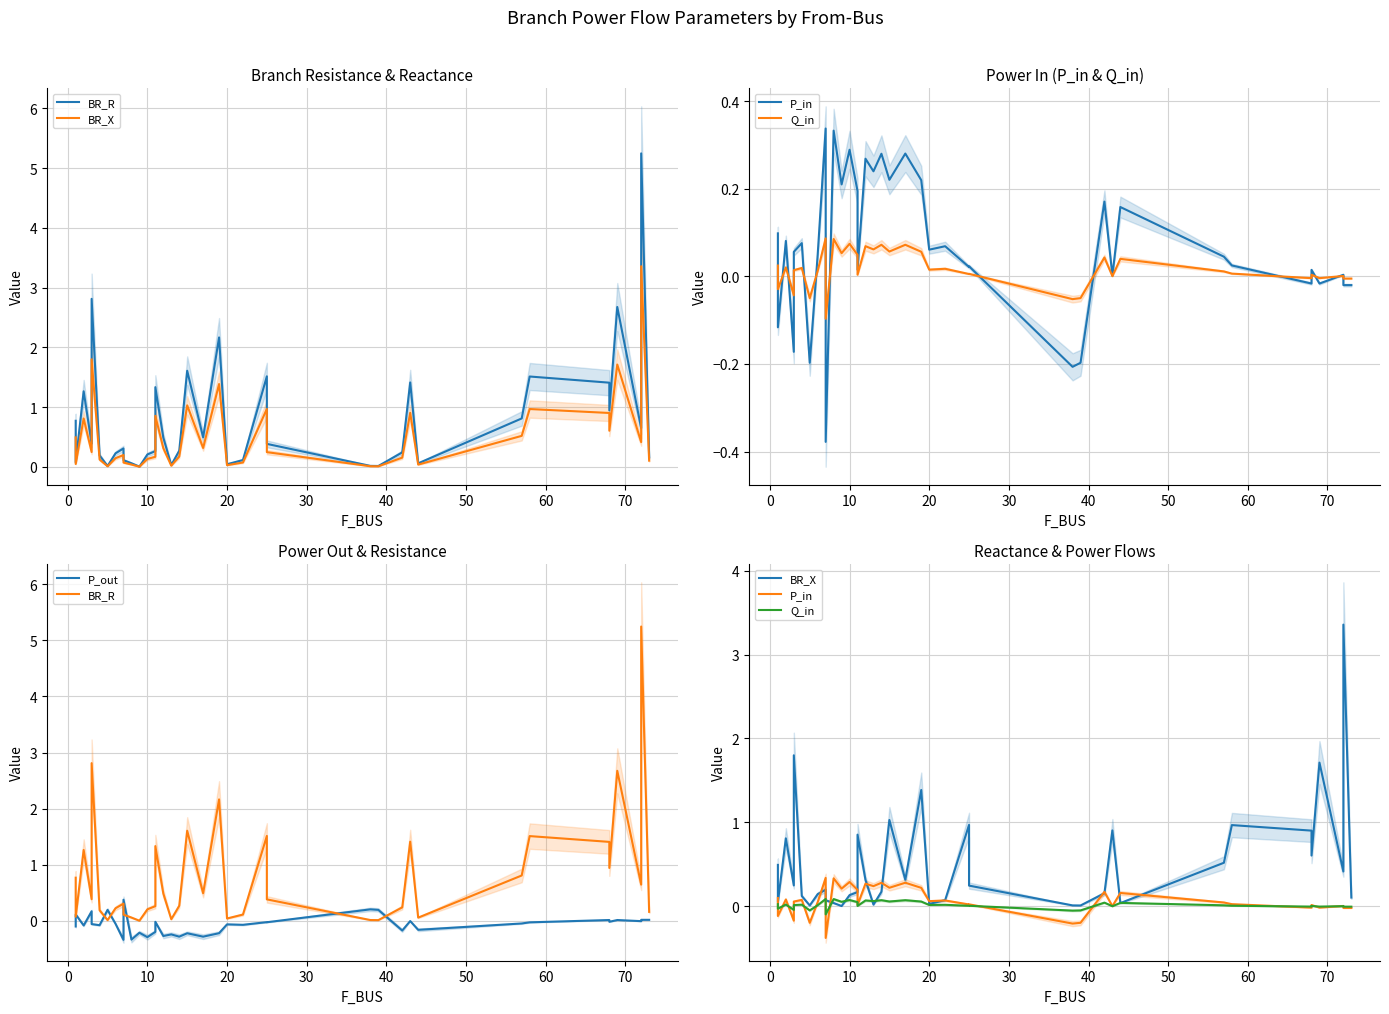

What is the sum of all Q_in values?

0.6